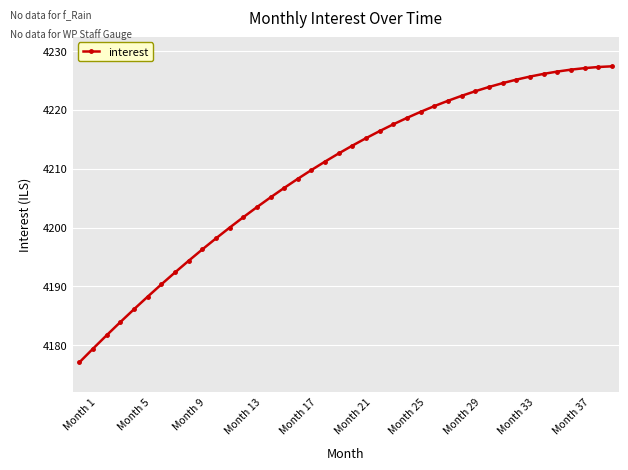

What is the greatest value displayed?

4227.4